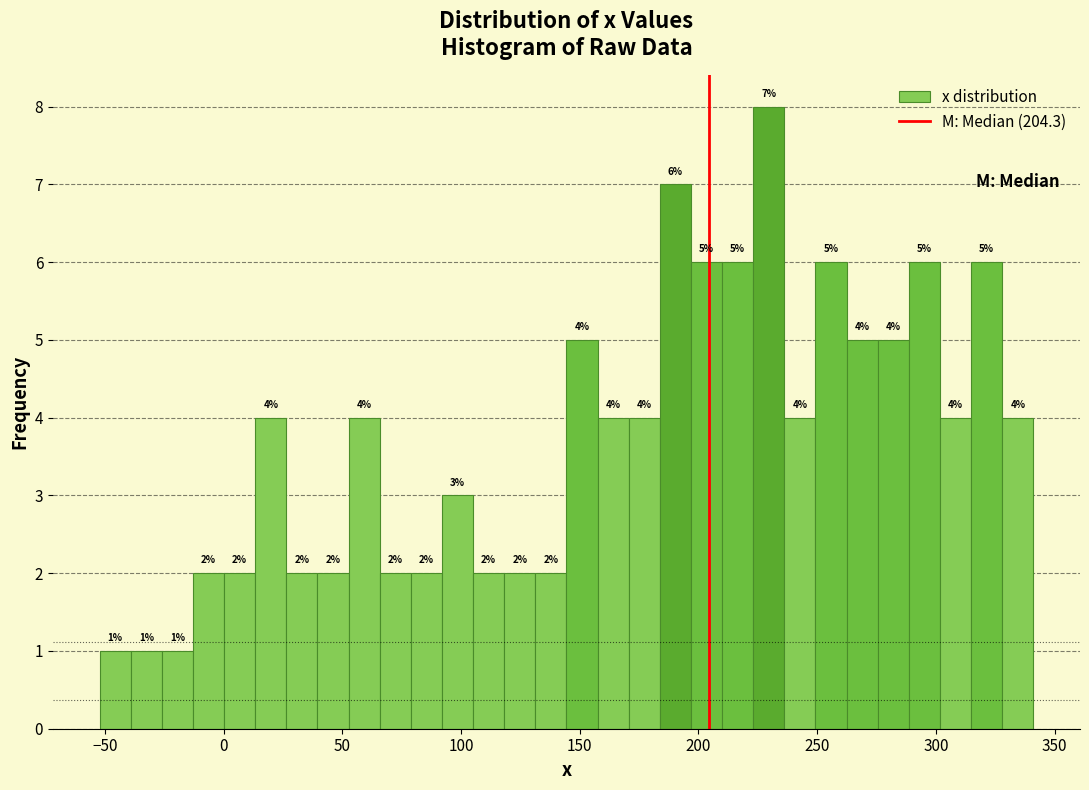

Around what value on the x-axis is the tallest bar? Give the approximate position of its centre, as read against the axis.

230